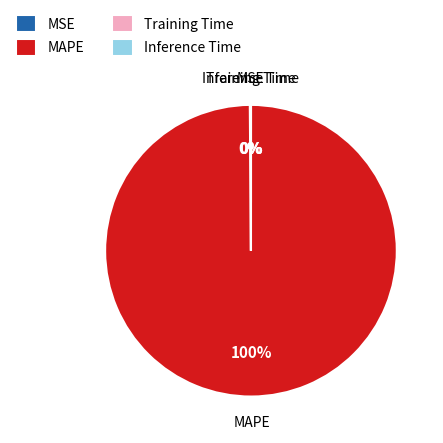

Is it true that MAPE is 100% of the pie?

True